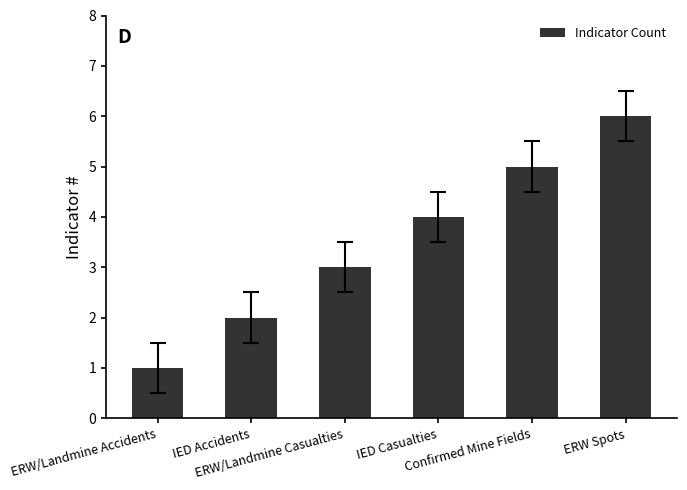

What is the greatest value displayed?

6